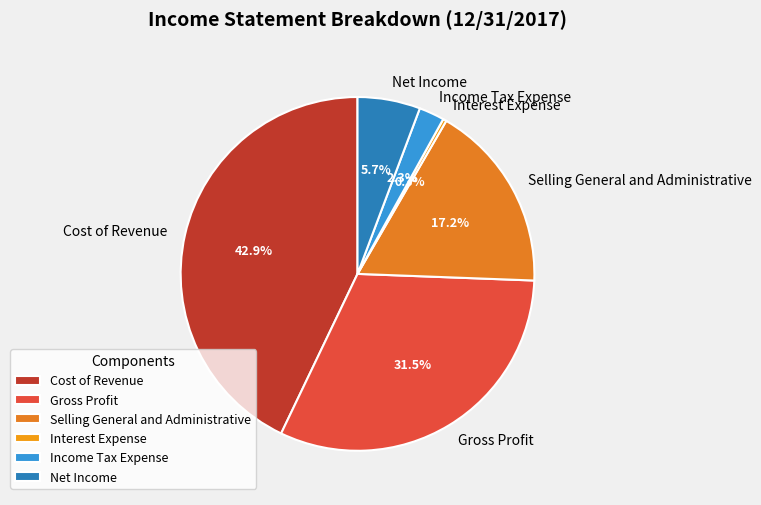

How much of the chart is everything except Selling General and Administrative?

82.8%